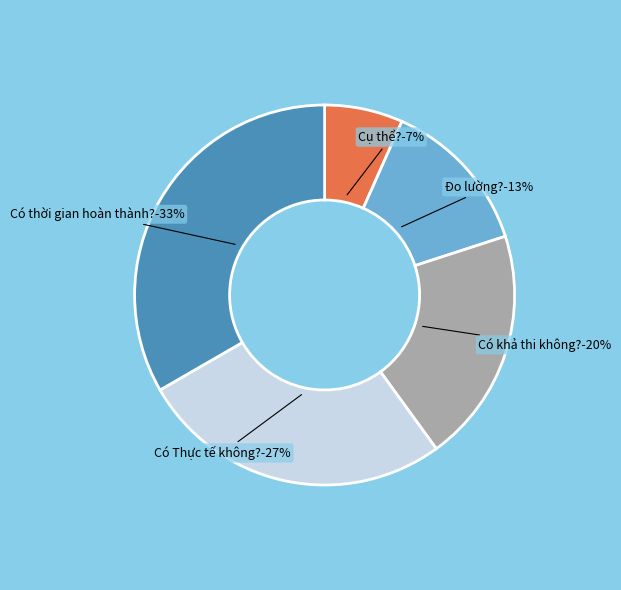

Does Có Thực tế không? represent more than half of the total?

No